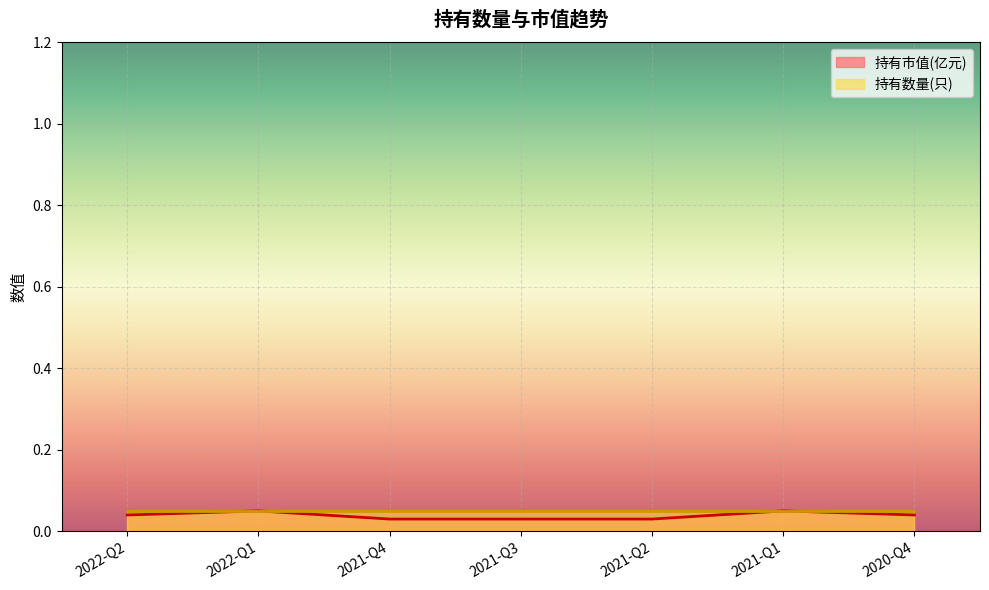

The chart shows a value of 0.0 at 2021-Q1. True or false?

False